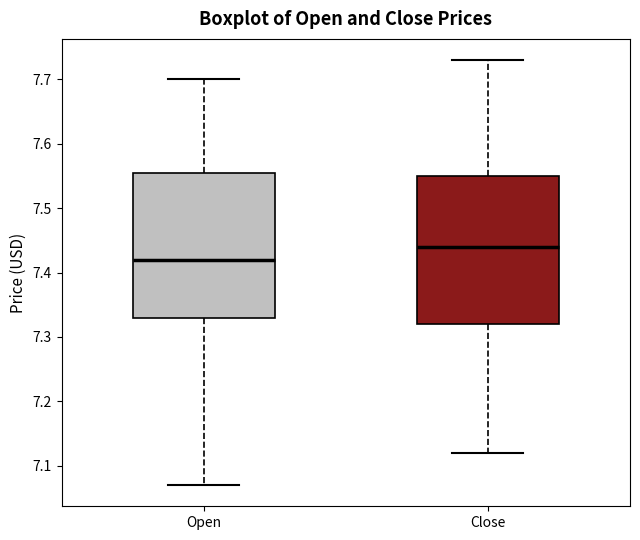

Reading left to right, transcribe this box plot: for each box, give where its median line is, the range the box spans, and where its two whiskers end, as read against the y-axis. The values are not printed on the chart, so give them approximately, as read against the axis.

Open: median 7.42, box 7.33 to 7.56, whiskers 7.07 to 7.70
Close: median 7.44, box 7.32 to 7.55, whiskers 7.12 to 7.73